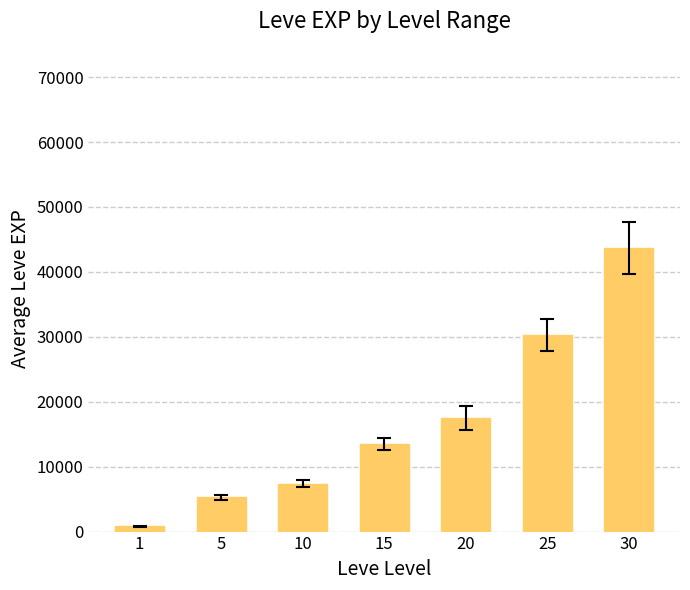

Reading left to right, list all the values displayed in this chart.

1=792.0	5=5261.7	10=7400.0	15=13510.0	20=17486.7	25=30270.0	30=43730.0